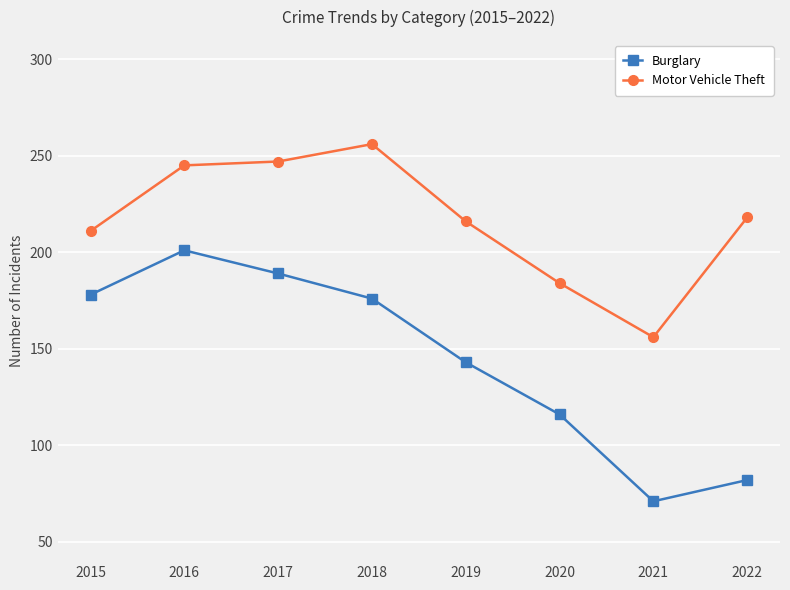

Read the Burglary value at 2018, to the nearest 50.

200